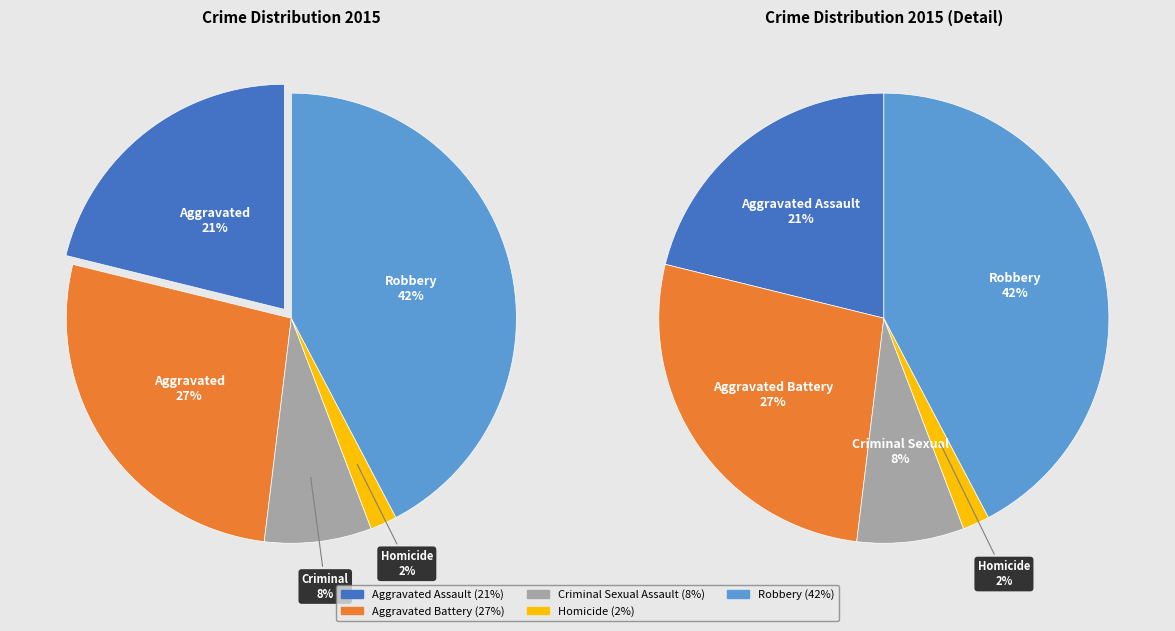

To the nearest percent, what portion does Aggravated Assault represent?

21%